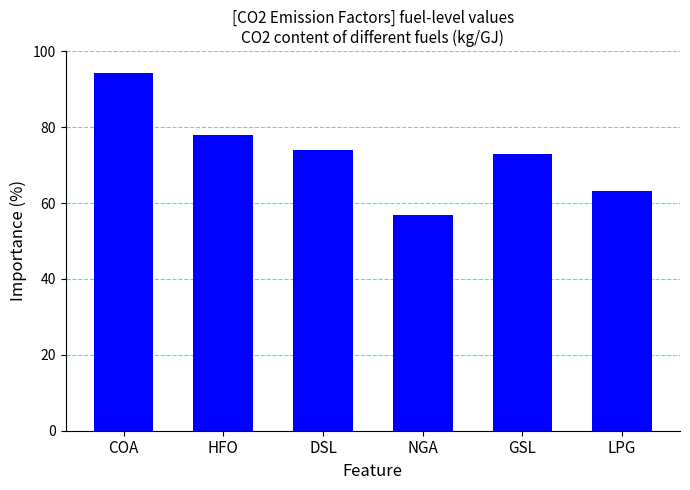

The chart shows a value of 109.3 at GSL. True or false?

False